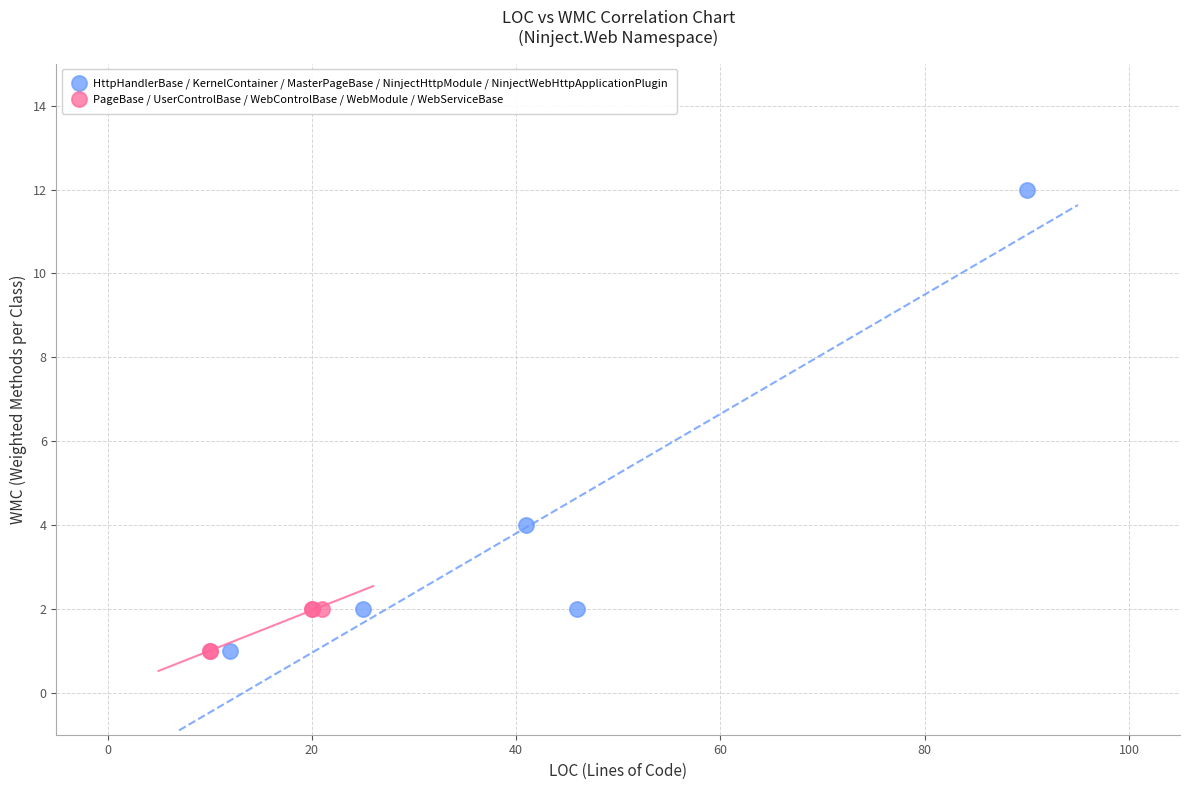

Which series has the widest spread of Y values?

HttpHandlerBase / KernelContainer / MasterPageBase / NinjectHttpModule / NinjectWebHttpApplicationPlugin